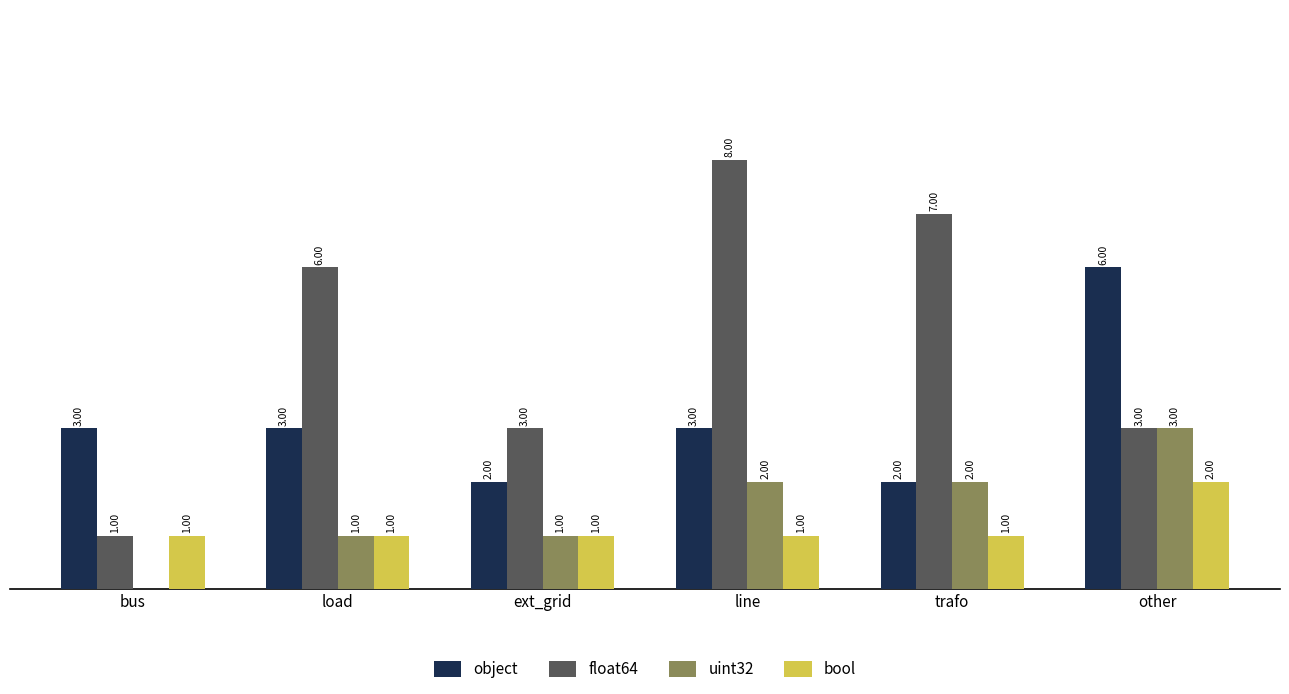

Which series has the largest total across all categories?

float64